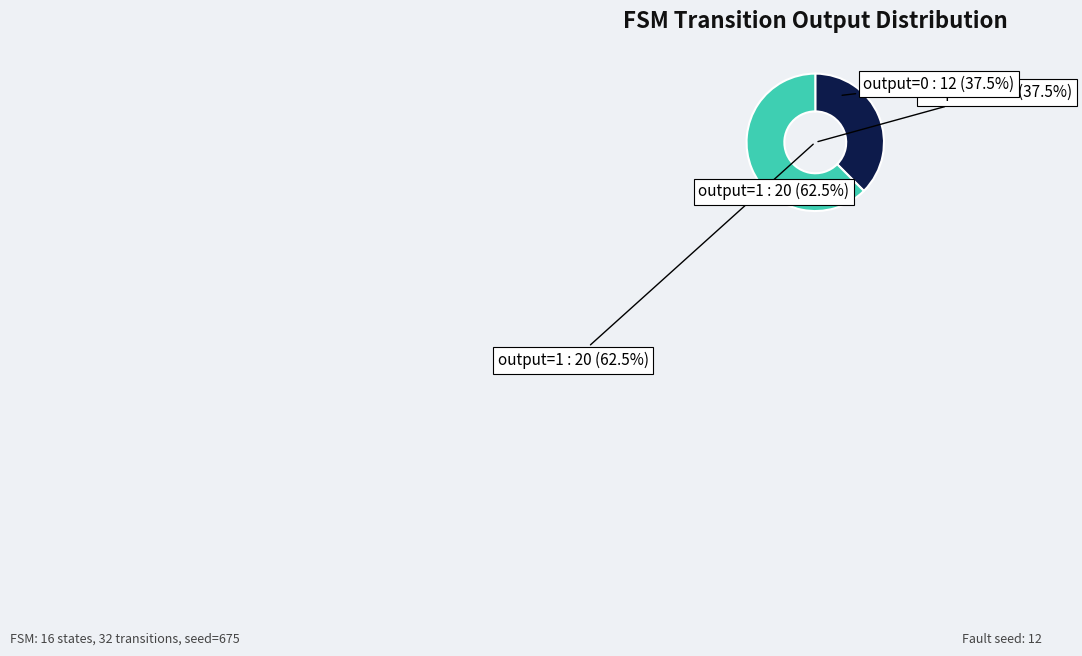

Is 8 the majority of the pie?

No